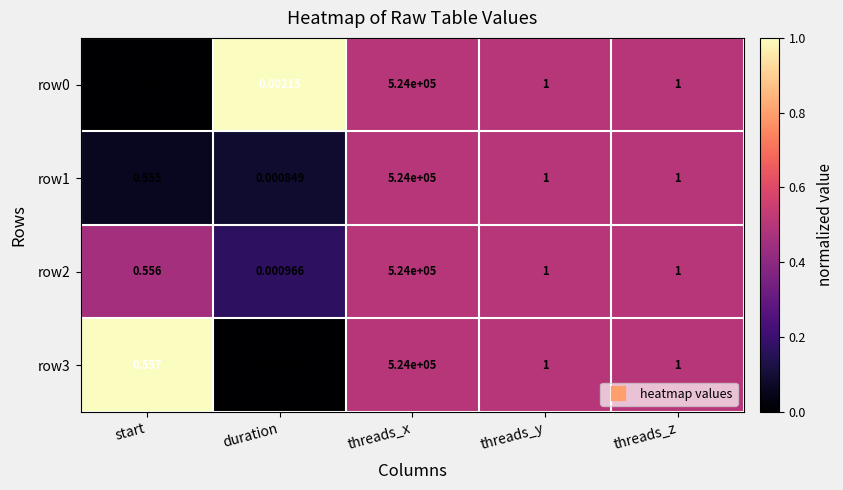

Between duration and threads_z, which series saw the biggest shift?

row3